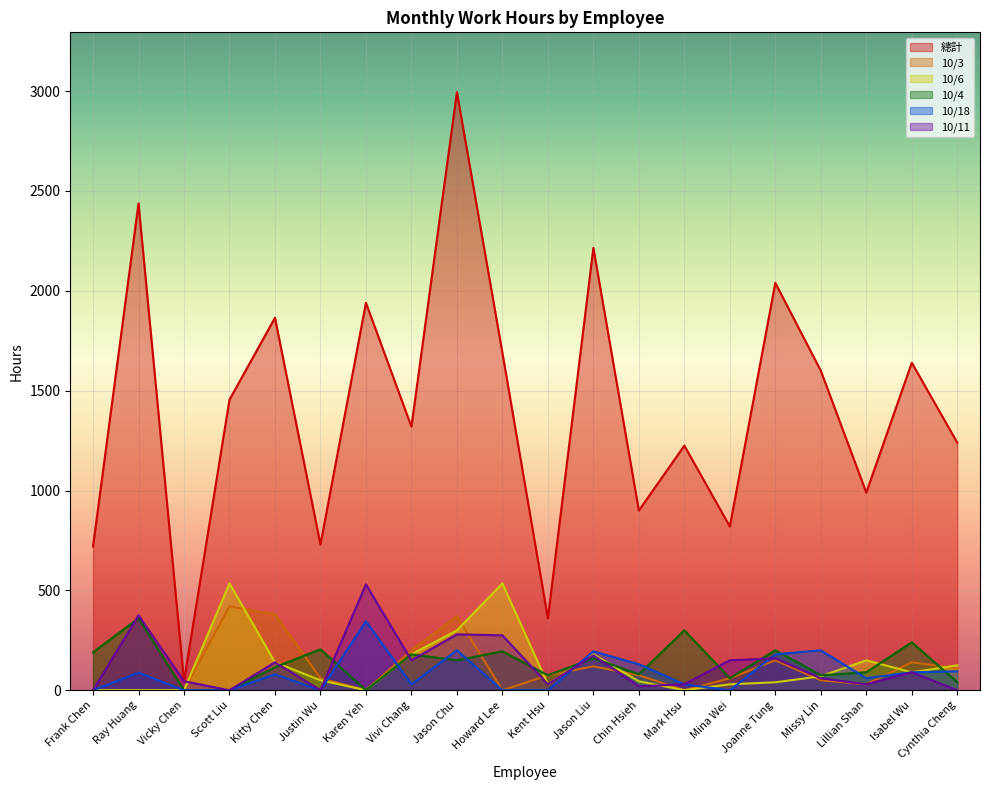

True or false: 10/11 and 10/18 cross at least once.

True